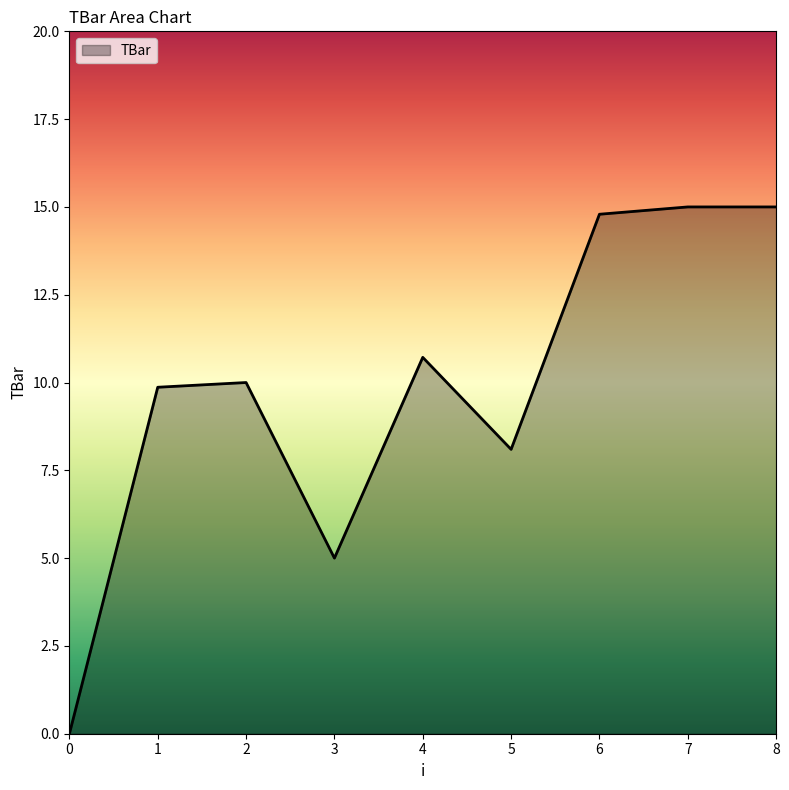

Which has a higher value, 3 or 2?

2